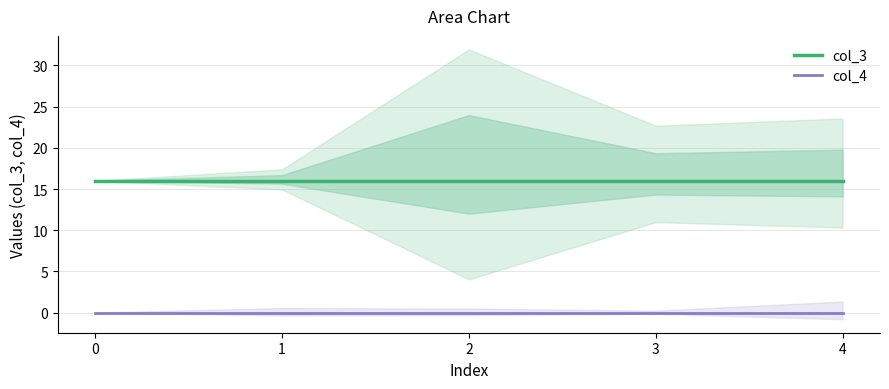

Rank the series by their average value, from highest to lowest.

col_3, col_4